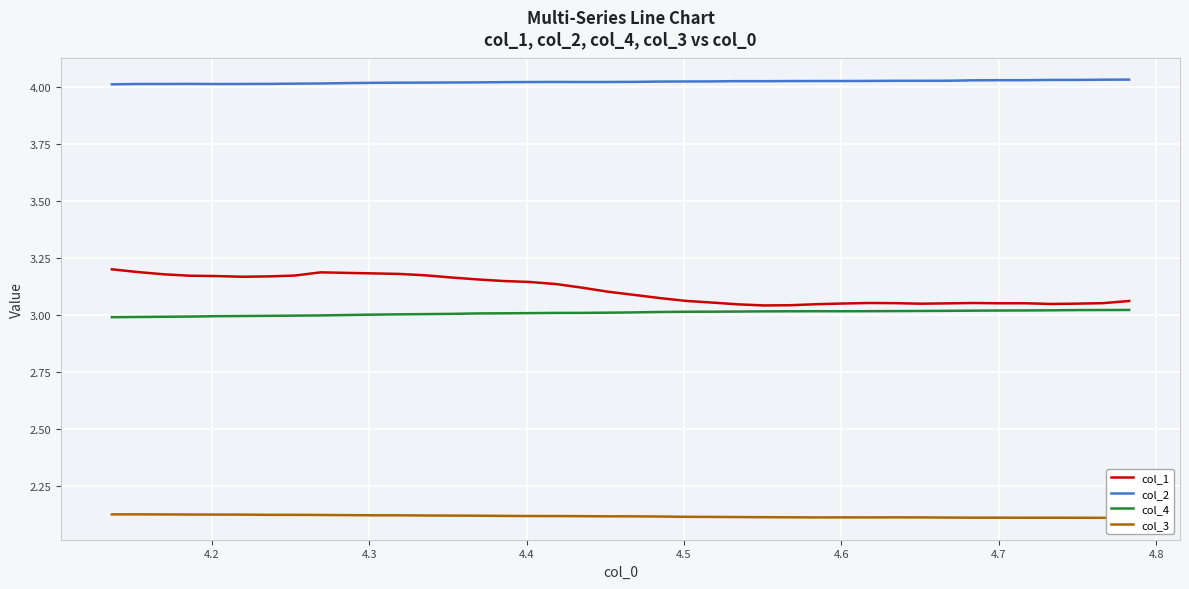

Which series has the largest total across all categories?

col_2